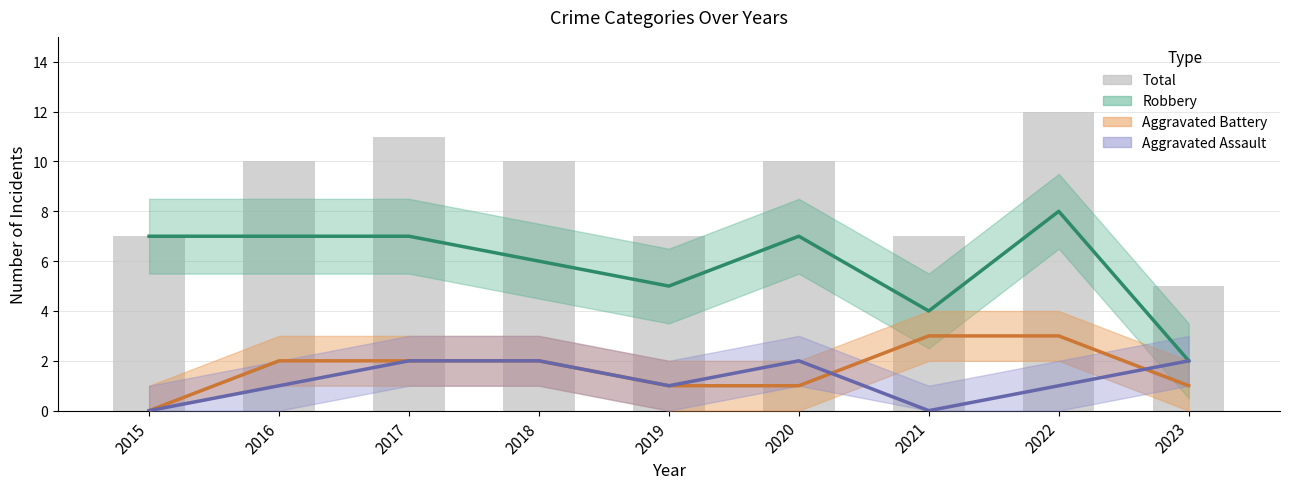

What is the greatest value displayed?

12